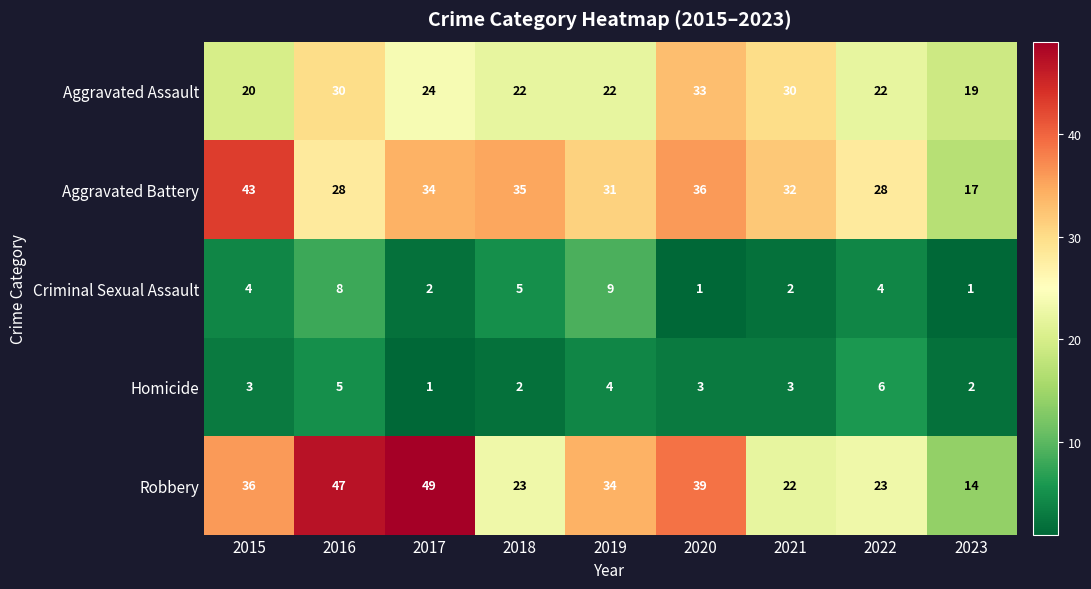

Rank the series by their maximum value, from lowest to highest.

Homicide, Criminal Sexual Assault, Aggravated Assault, Aggravated Battery, Robbery